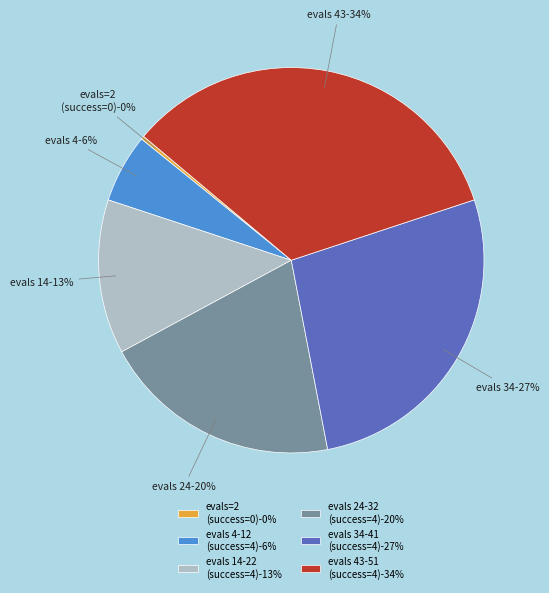

Does any single category account for the majority?

No